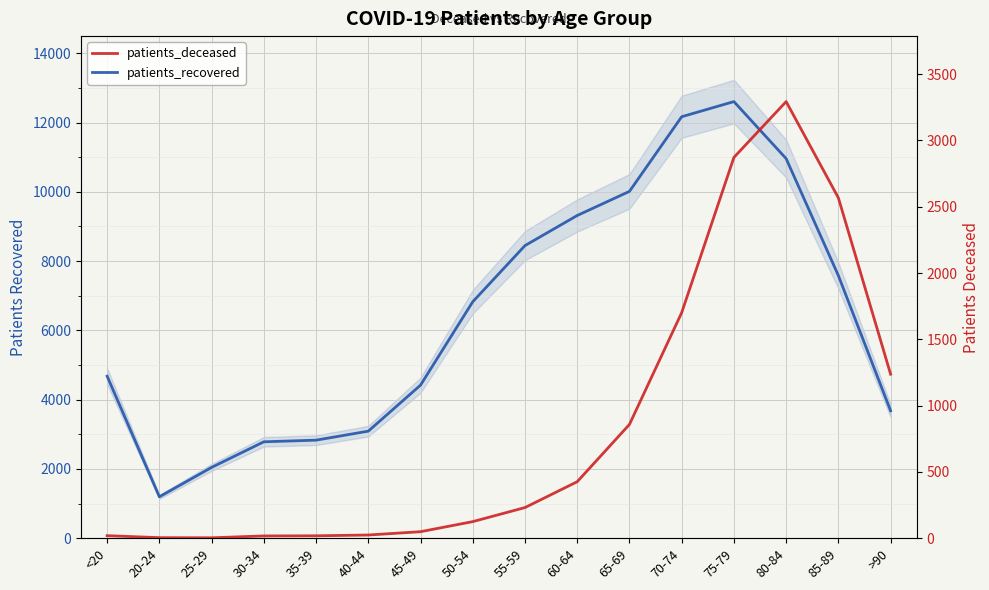

True or false: patients_deceased and patients_recovered cross at least once.

False